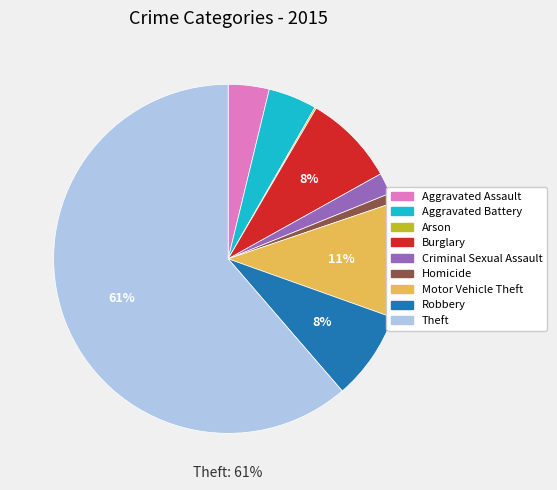

Combined, do Homicide and Burglary account for over 50%?

No